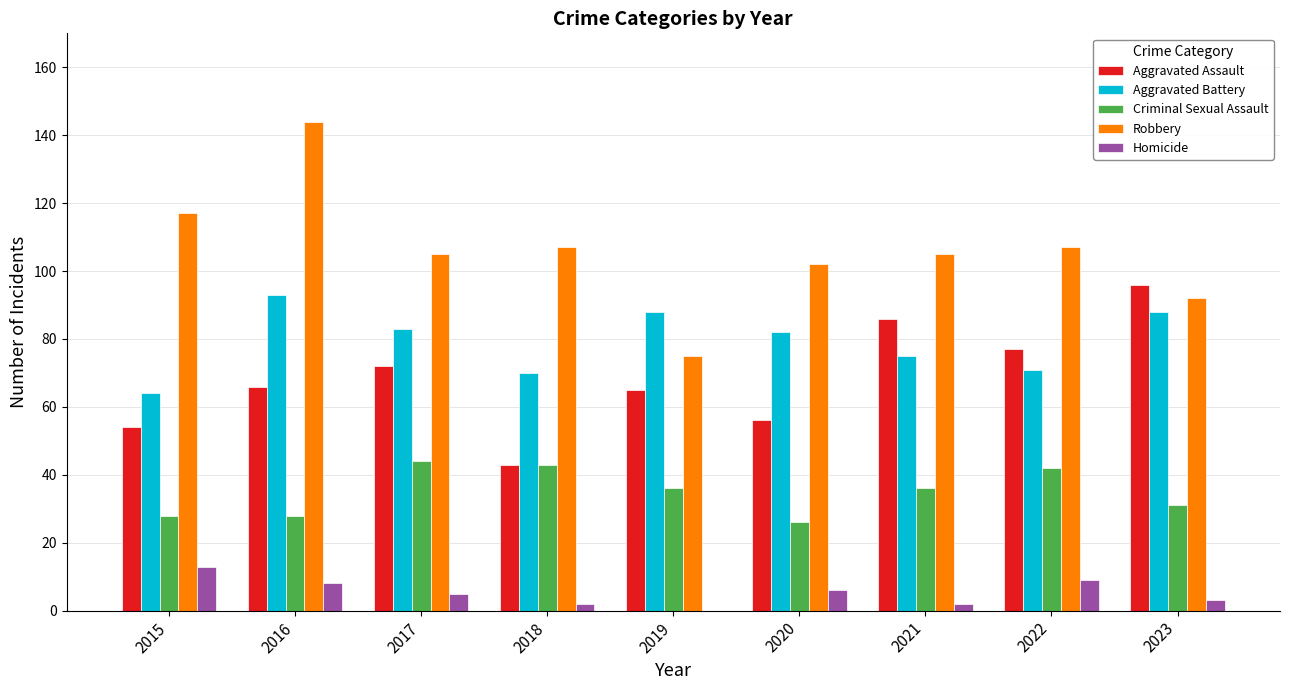

Count the number of data series in this chart.

5